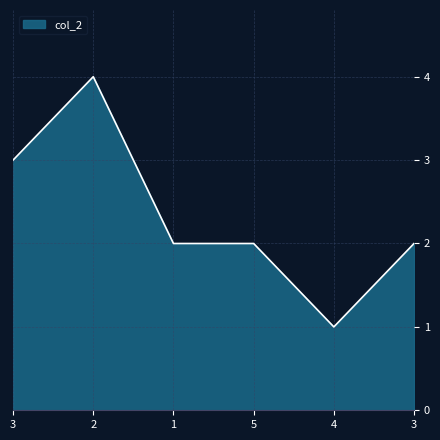

How many lines are shown in the chart?

1